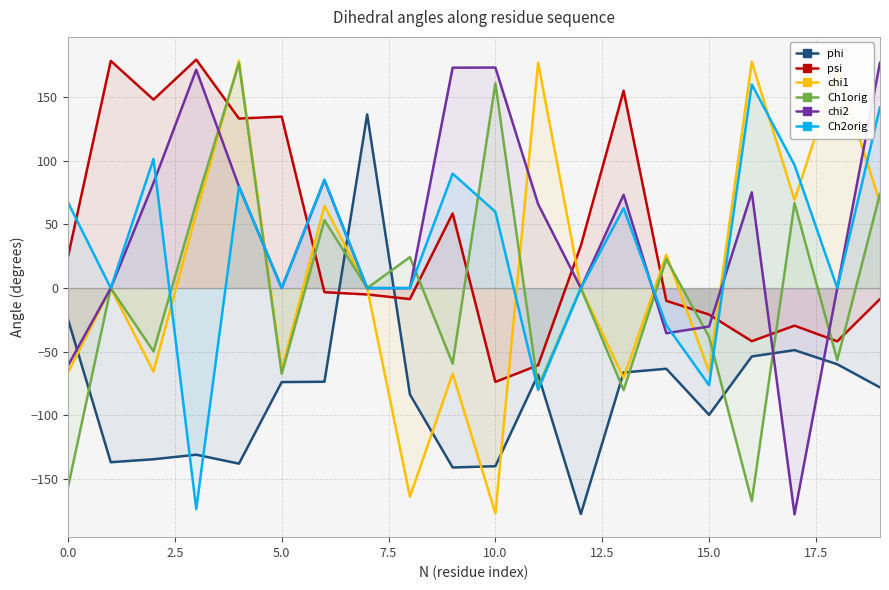

What is the maximum value shown in the chart?

179.4